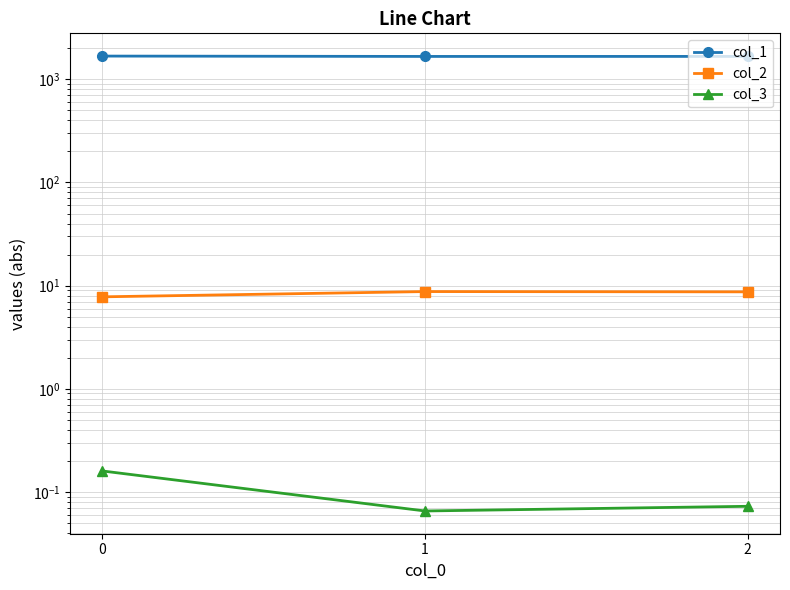

True or false: col_2 has a value of 8.7 at 2.

True